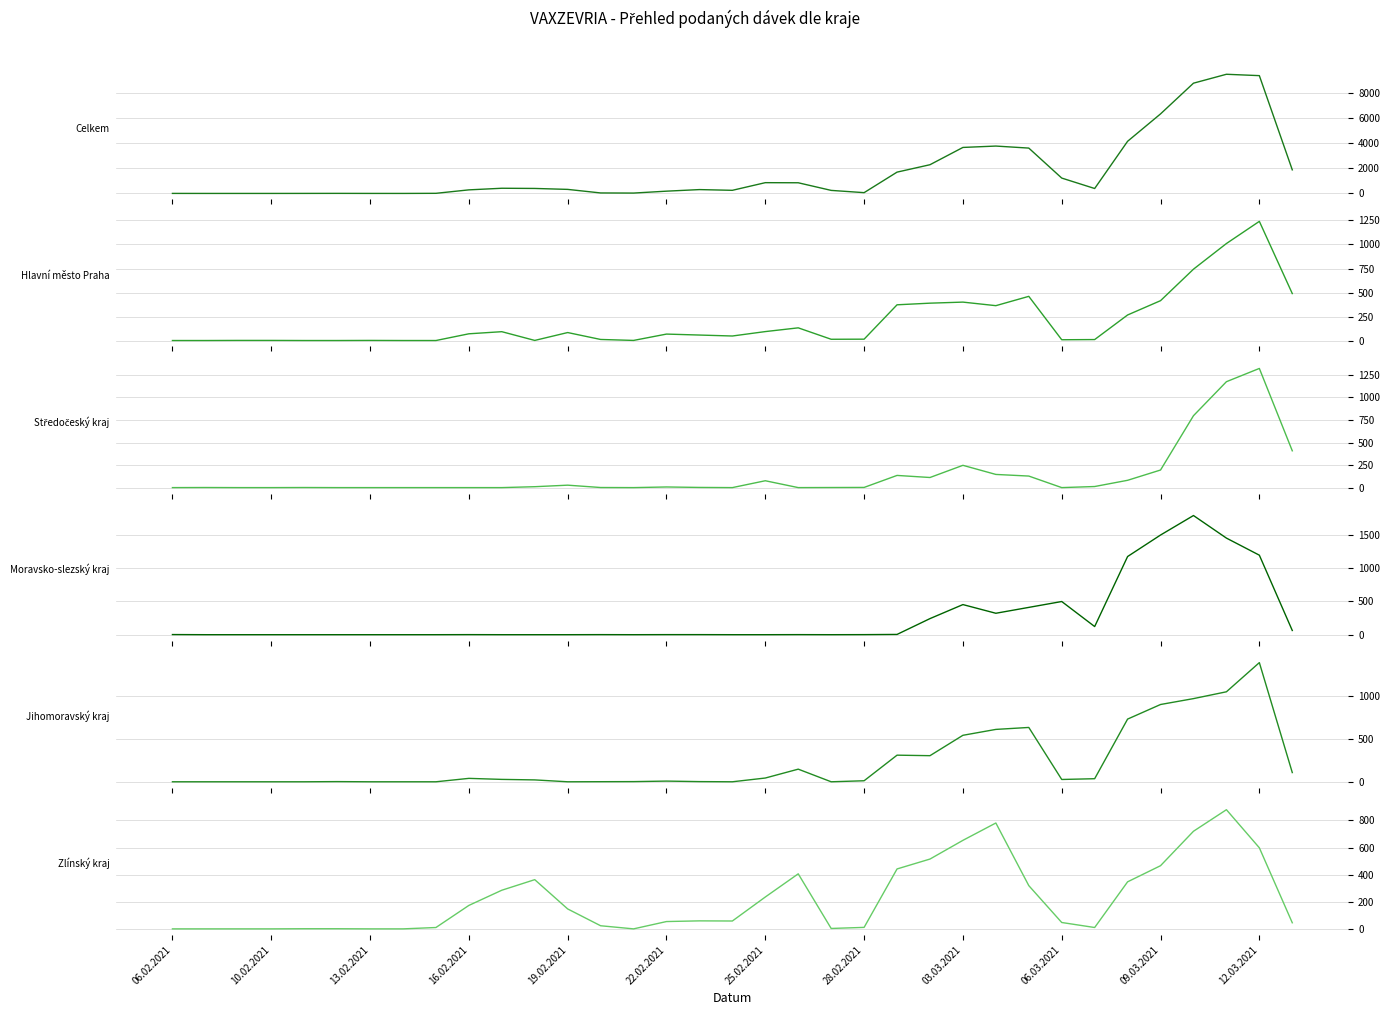

Does the chart display data point markers on the line(s)?

No